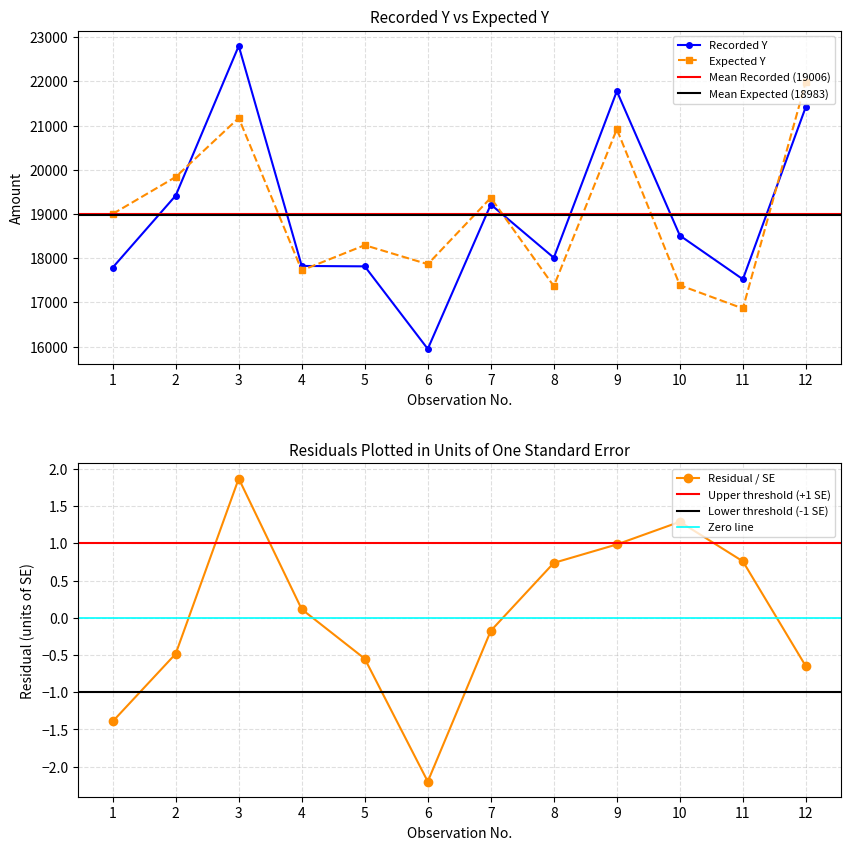

Reading right to left, what are all the values shown in this chart?

Recorded Y: 21429.0	17524.0	18513.0	21778.0	18011.0	19215.0	15948.0	17816.0	17825.0	22802.0	19417.0	17789.0
Expected Y: 21997.0	16863.0	17389.0	20919.0	17368.0	19367.0	17865.0	18295.0	17725.0	21172.0	19838.0	19002.0
Residual e: -0.7	0.8	1.3	1.0	0.7	-0.2	-2.2	-0.5	0.1	1.9	-0.5	-1.4